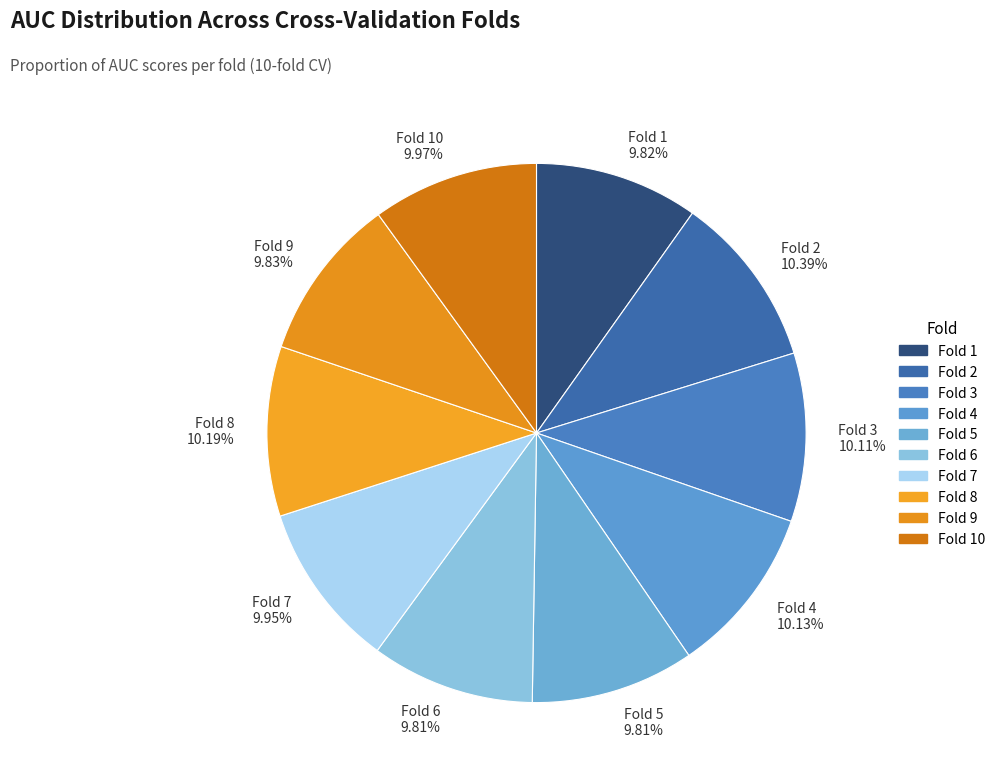

Between Fold 2 10.39% and Fold 1 9.82%, which is larger?

Fold 2 10.39%